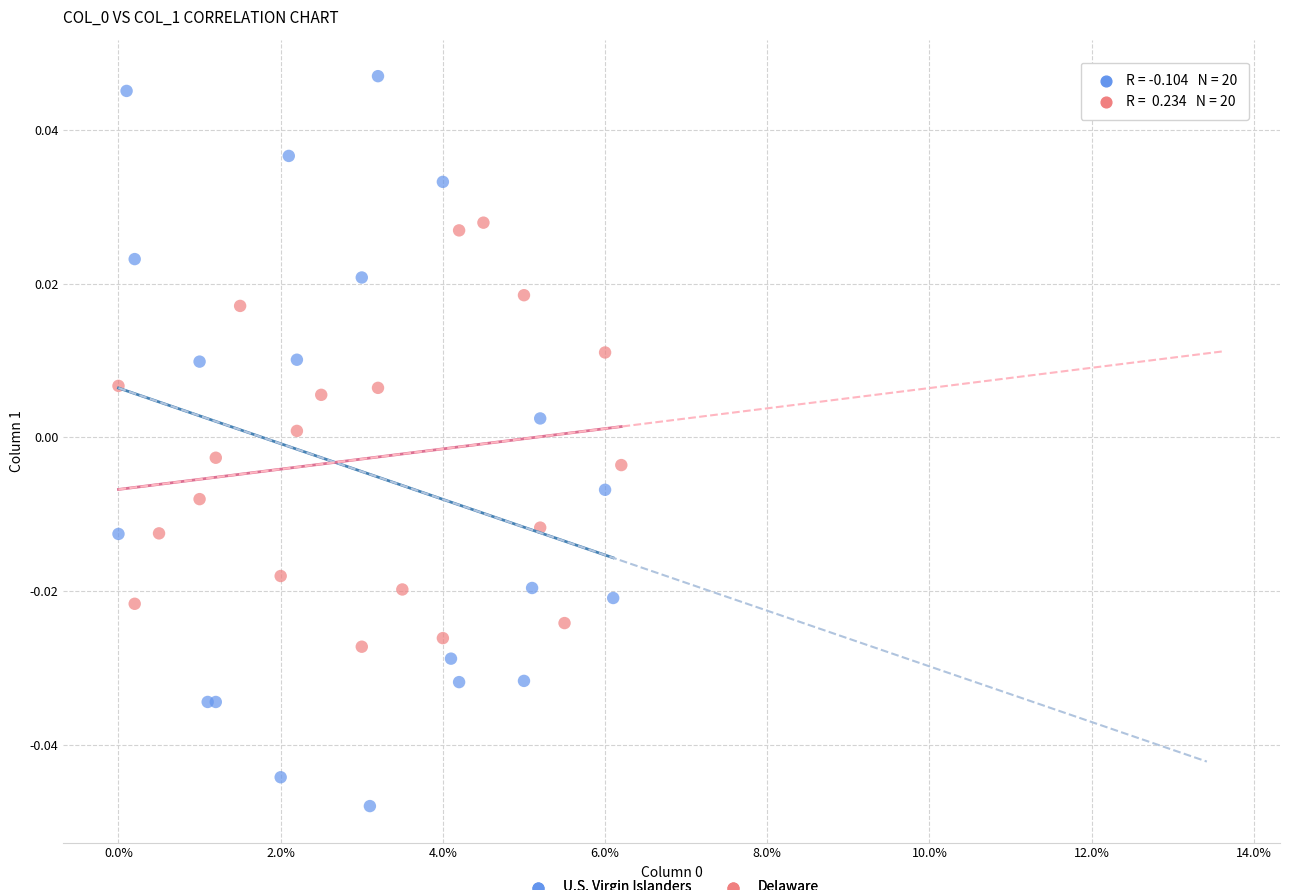

What are all the series names shown in the legend?

U.S. Virgin Islanders, Delaware